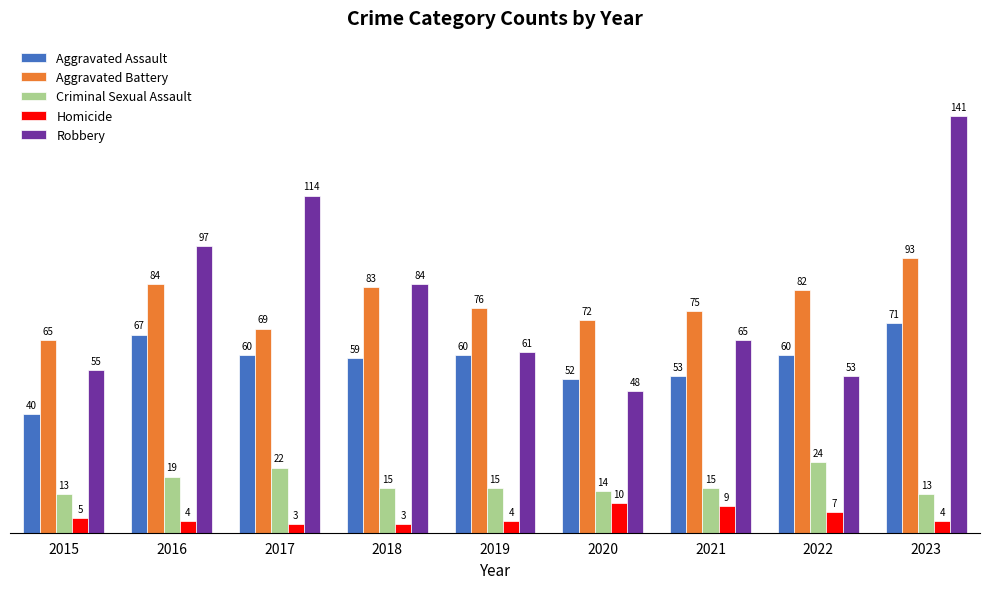

What is the difference between the maximum and second lowest values in the Aggravated Assault series?

19